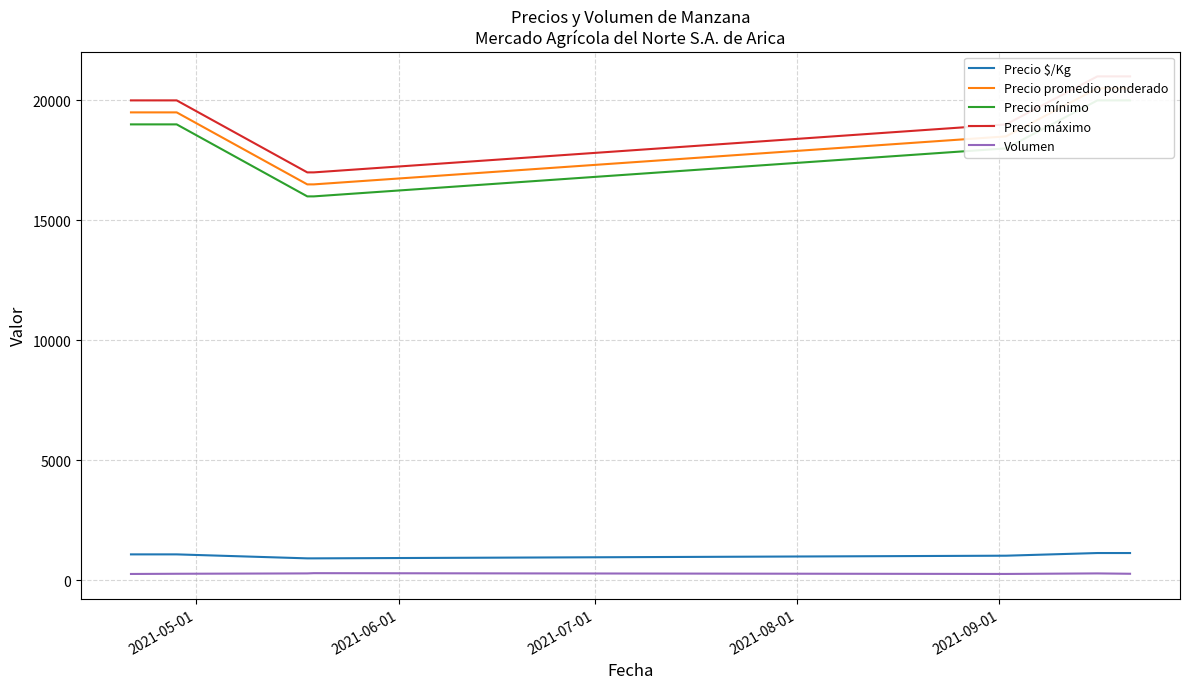

How many values in the Precio promedio ponderado series exceed 19500?

2